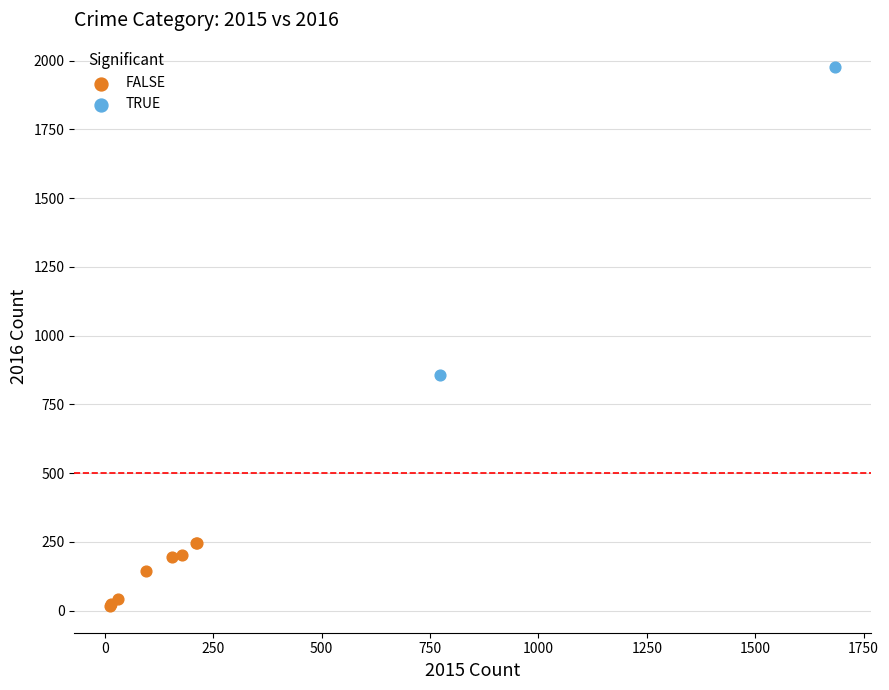

What are all the series names shown in the legend?

FALSE, TRUE